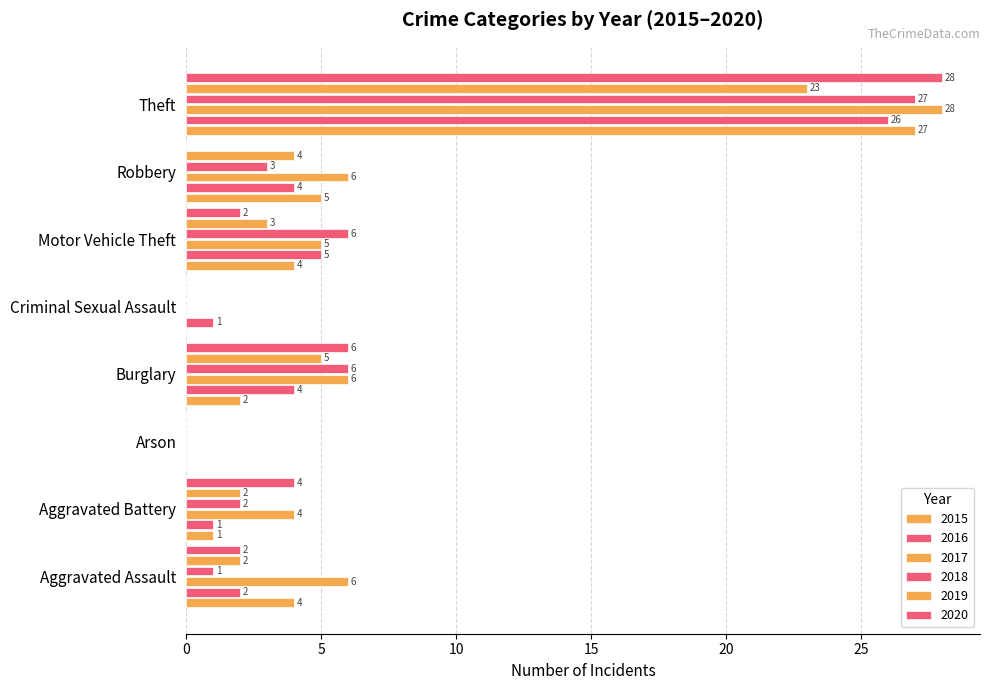

Where is 2016 nearest to the value 13?

Motor Vehicle Theft